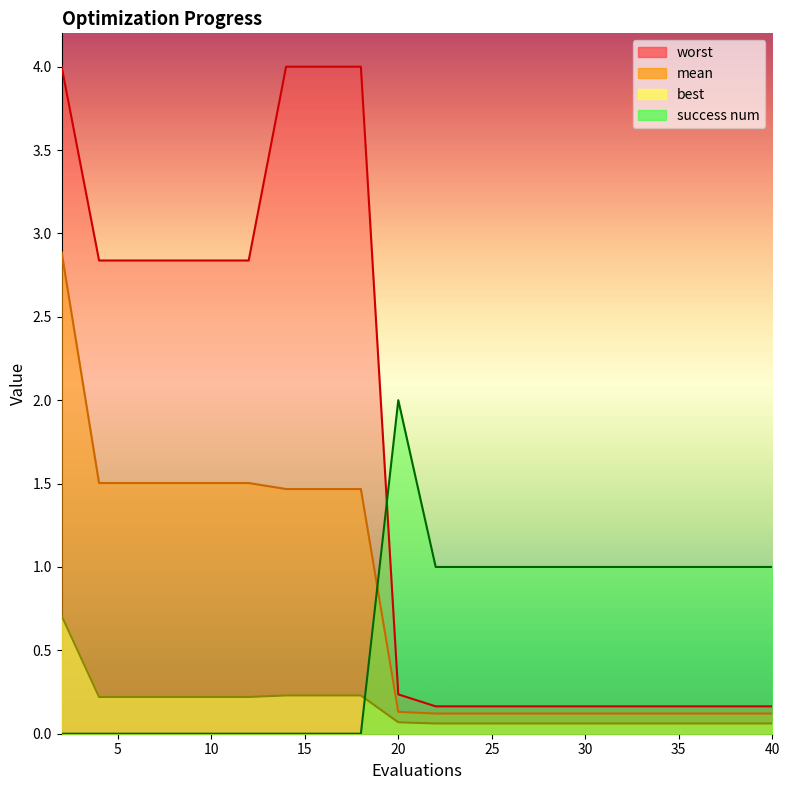

How many lines are shown in the chart?

4